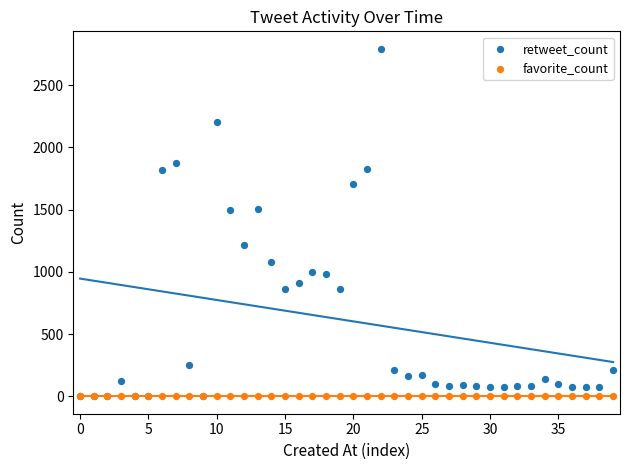

What are all the series names shown in the legend?

retweet_count, favorite_count